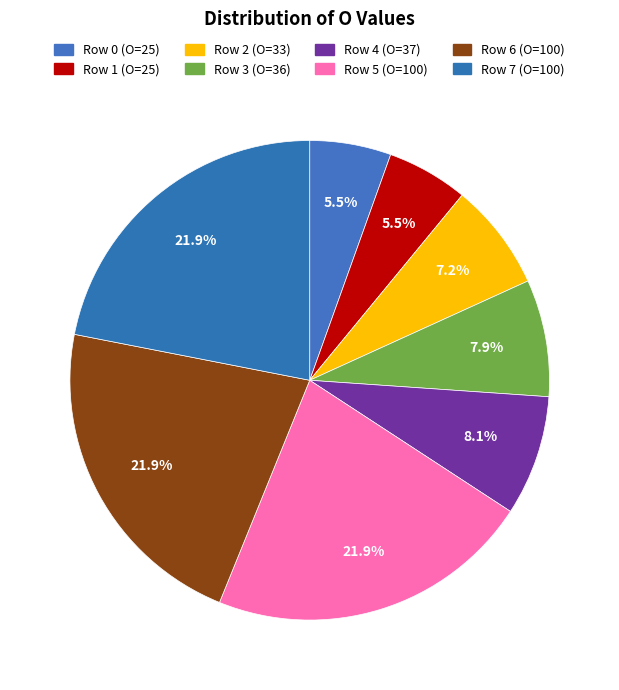

How many slices are in this pie chart?

8